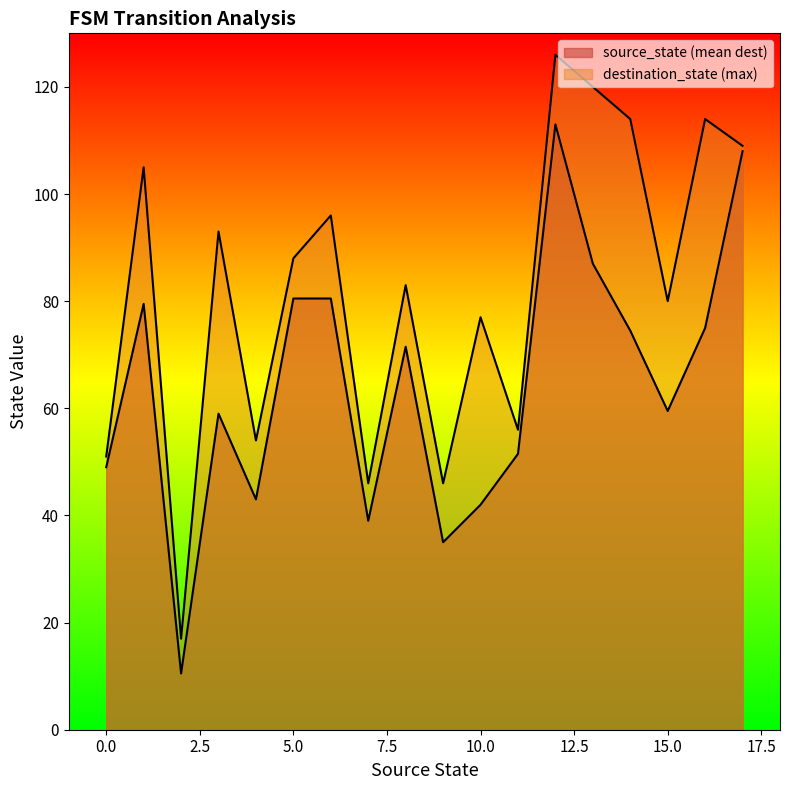

Does the chart display data point markers on the line(s)?

No